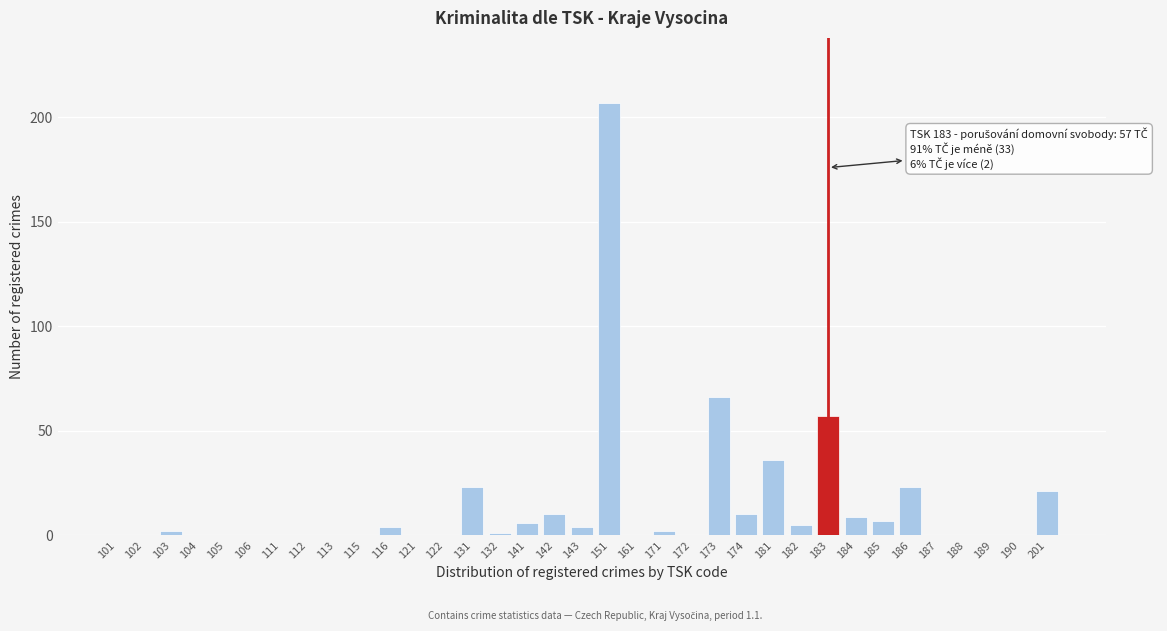

What is the change in value from 113 to 151?

+207